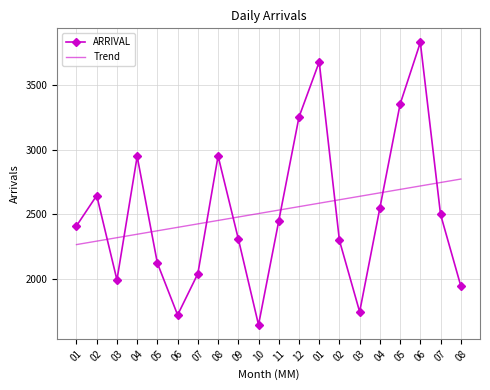

What are all the series names shown in the legend?

ARRIVAL, Trend